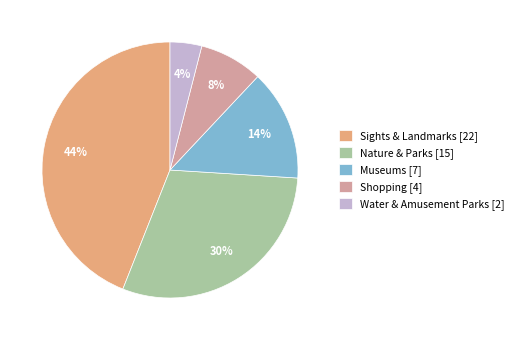

True or false: Museums accounts for 1% of the total.

False